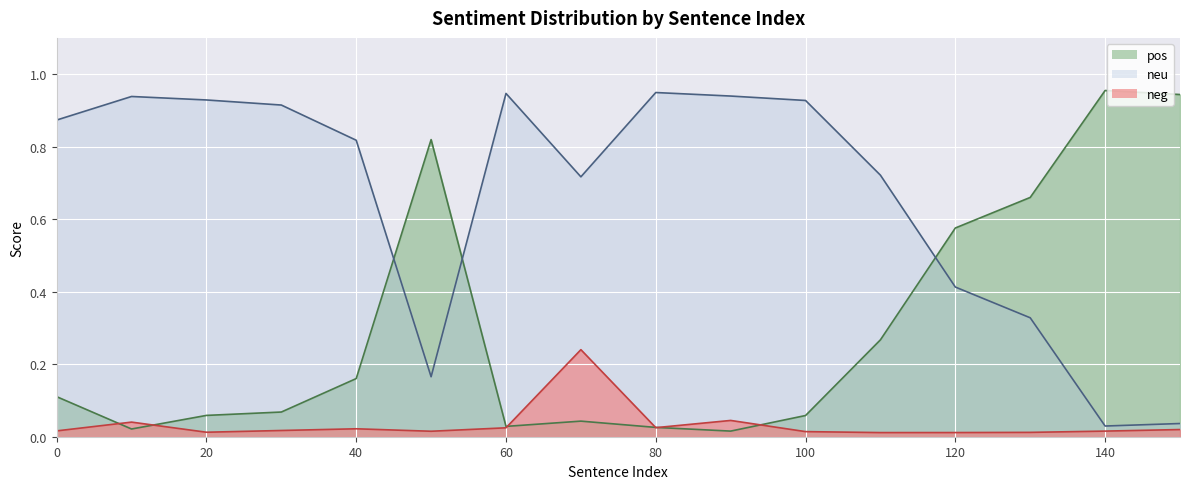

What is the difference between the maximum and minimum values in the neu series?

0.9